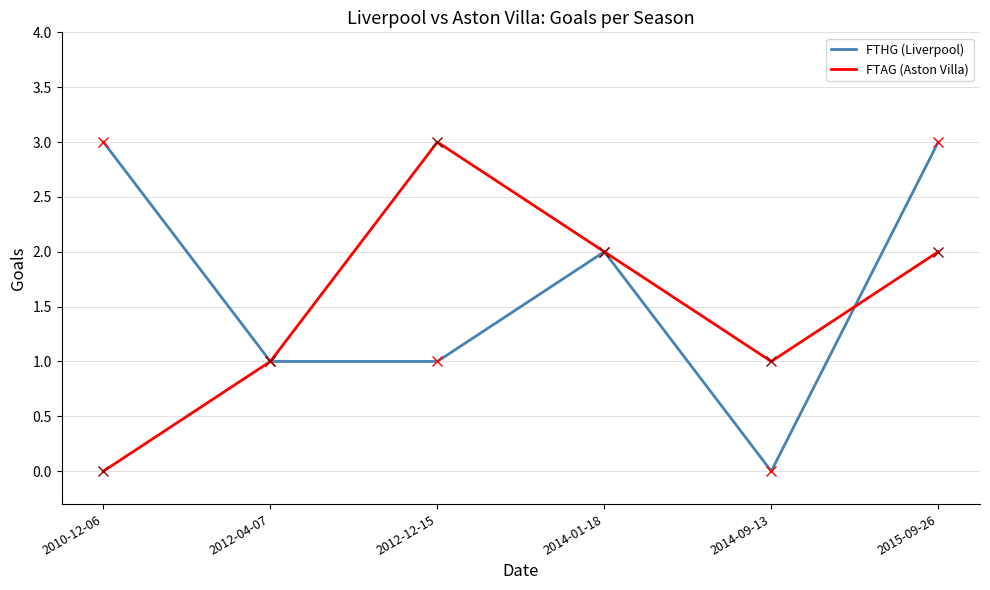

What is the highest value of the FTHG (Liverpool) series?

3